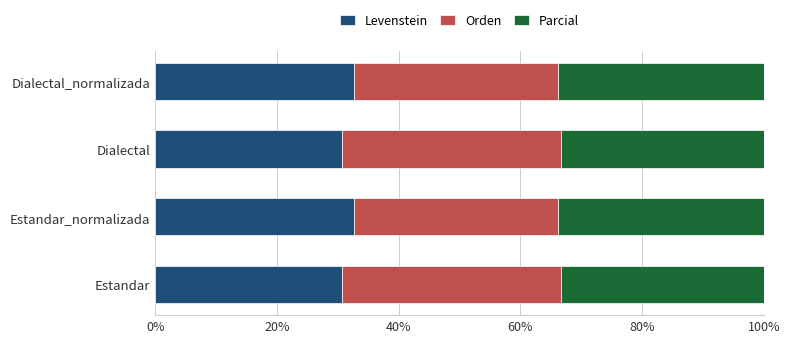

What is the total value across all series at Dialectal?

100.0